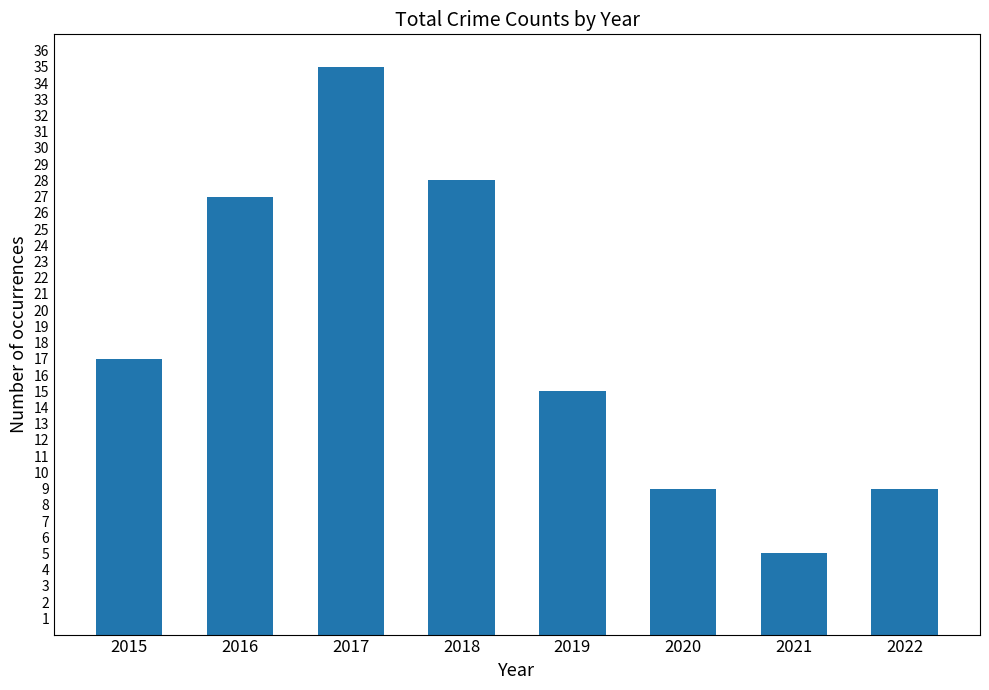

Reading left to right, extract all data points from this chart.

17	27	35	28	15	9	5	9